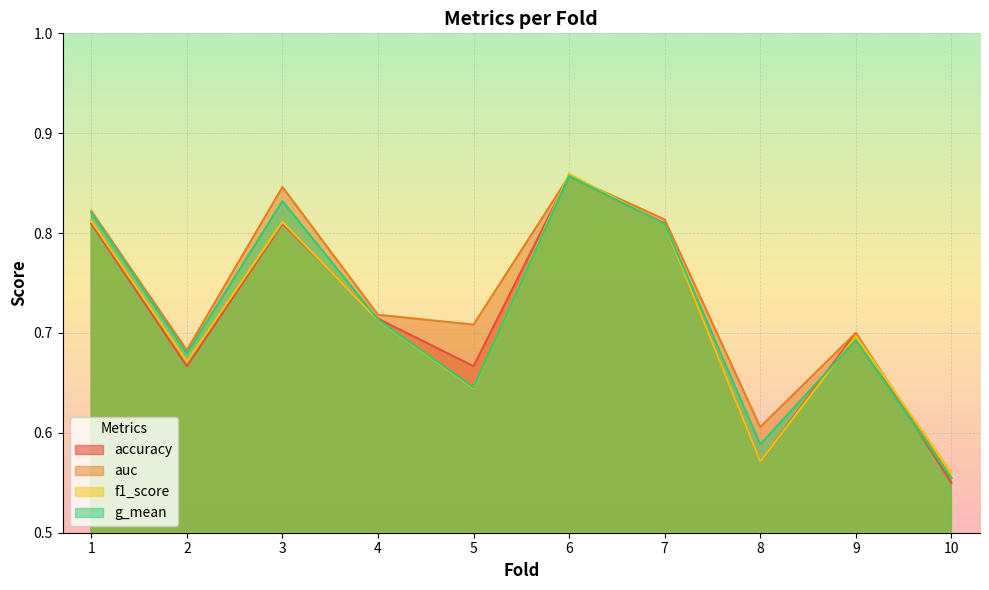

True or false: f1_score and accuracy intersect in this chart.

True